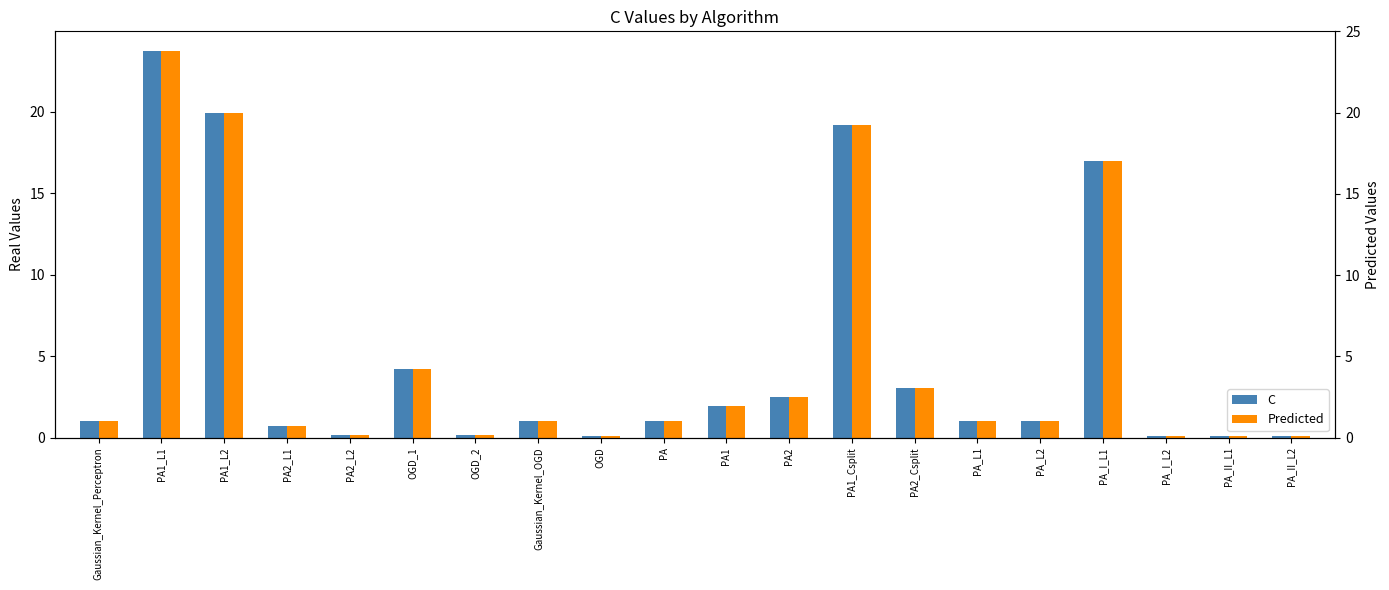

The value of C at PA_II_L2 is 0.0. True or false?

False